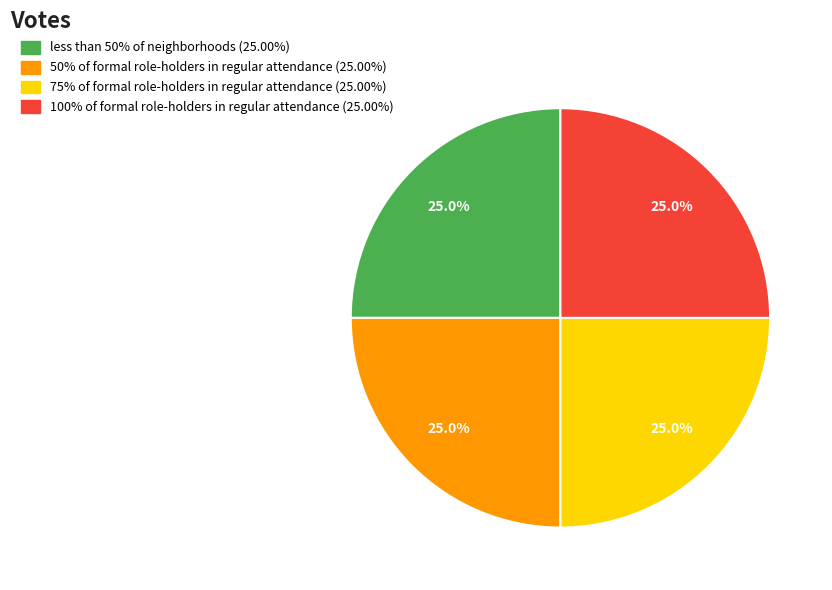

Approximately how many times larger is the value at 75% of formal role-holders in regular attendance compared to less than 50% of neighborhoods?

1.0